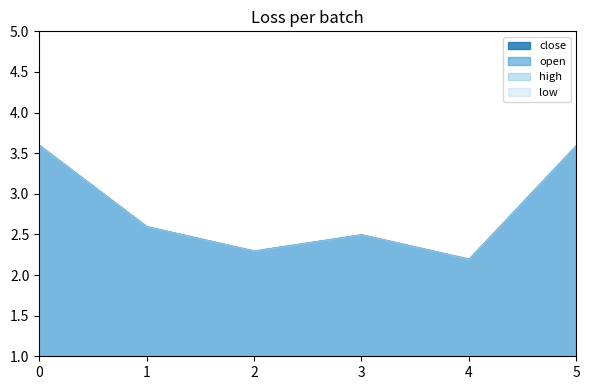

True or false: close has more than 0 points higher than both neighbors.

True